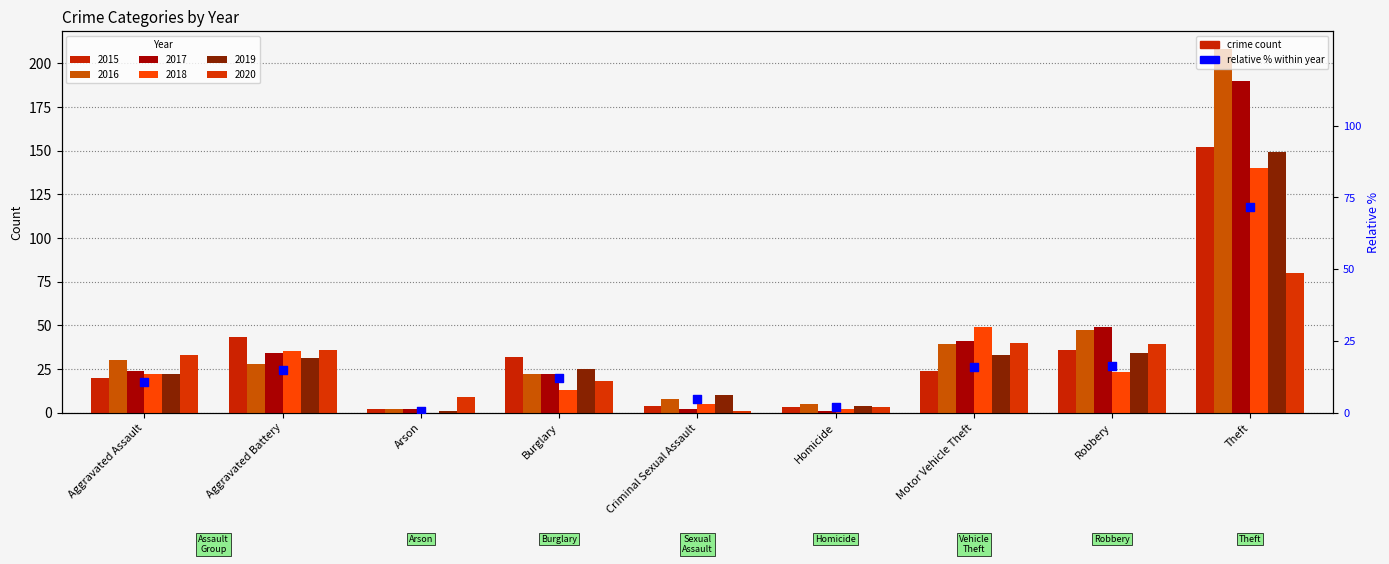

What is the change in value from Criminal Sexual Assault to Motor Vehicle Theft?

+11.1